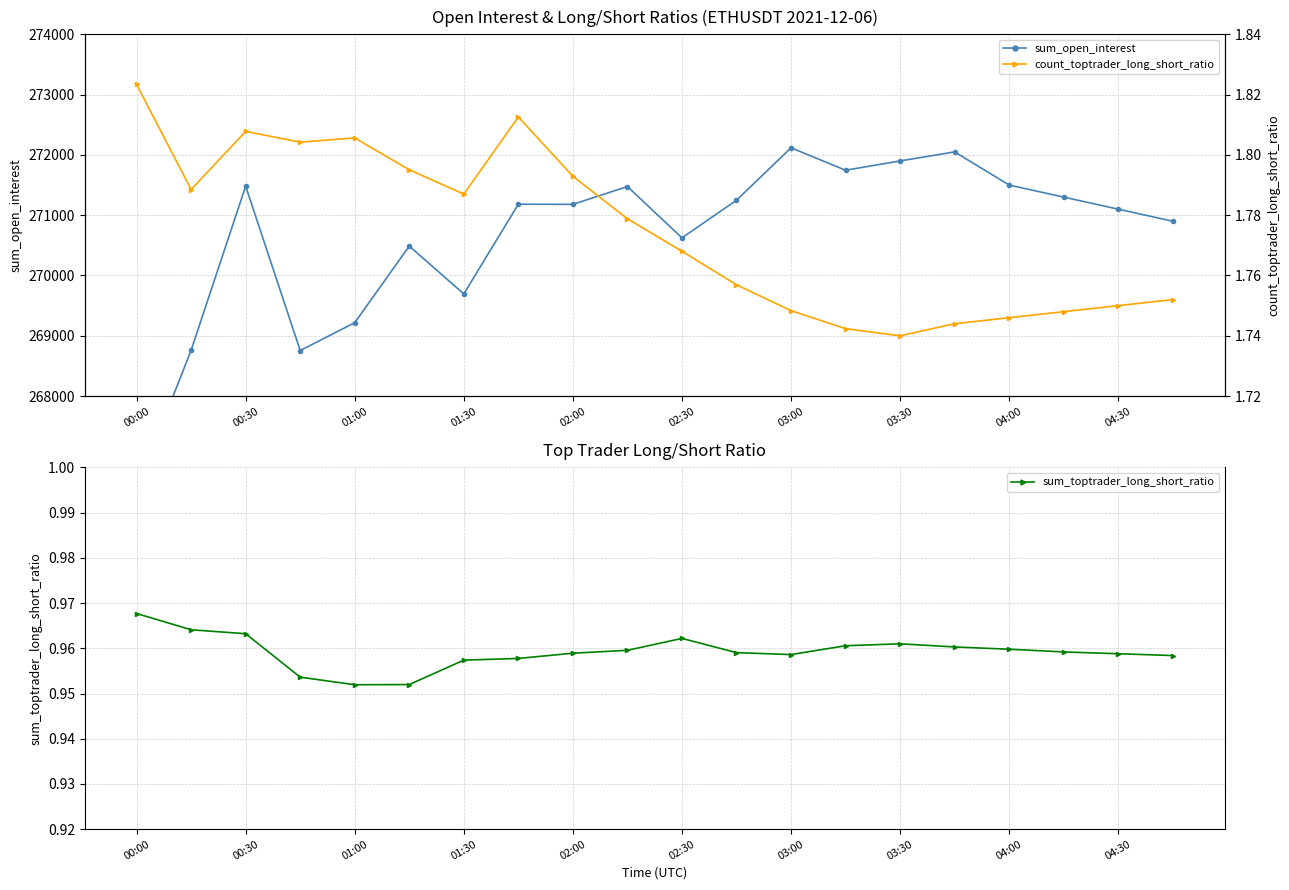

Which series has the largest range (max minus min)?

sum_open_interest